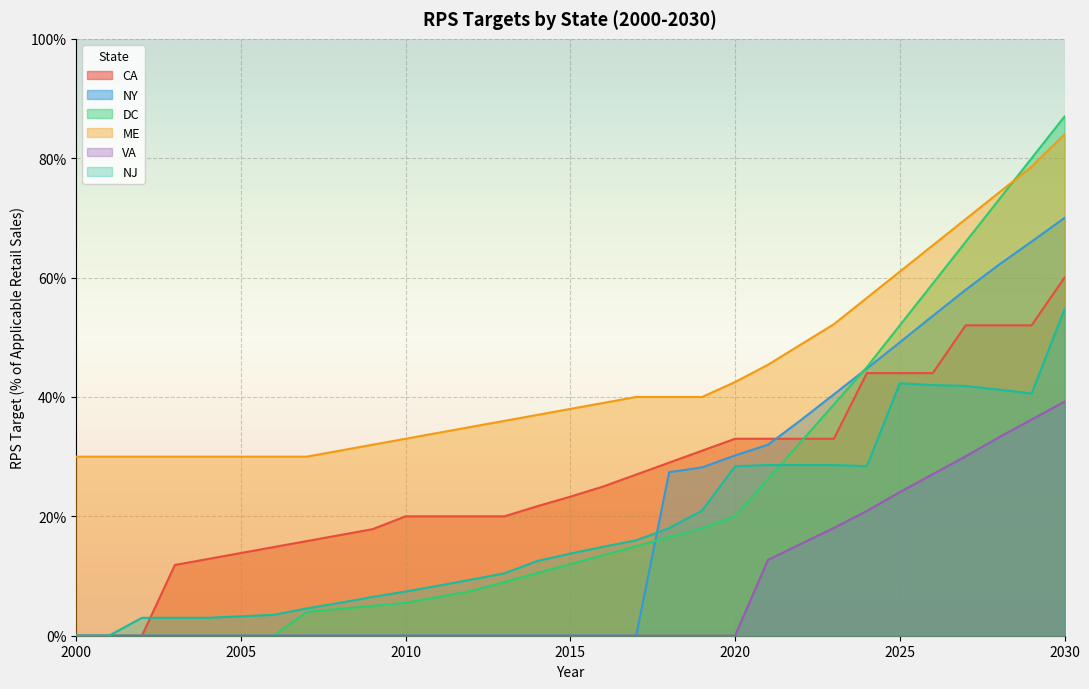

Where is NJ nearest to the value 0?

2000